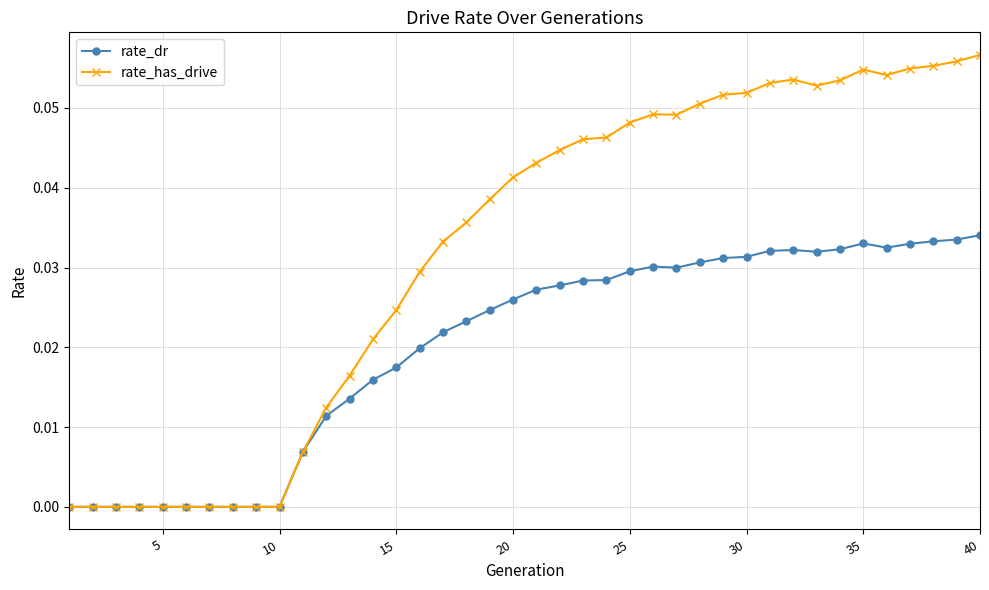

Which series has the largest range (max minus min)?

rate_has_drive